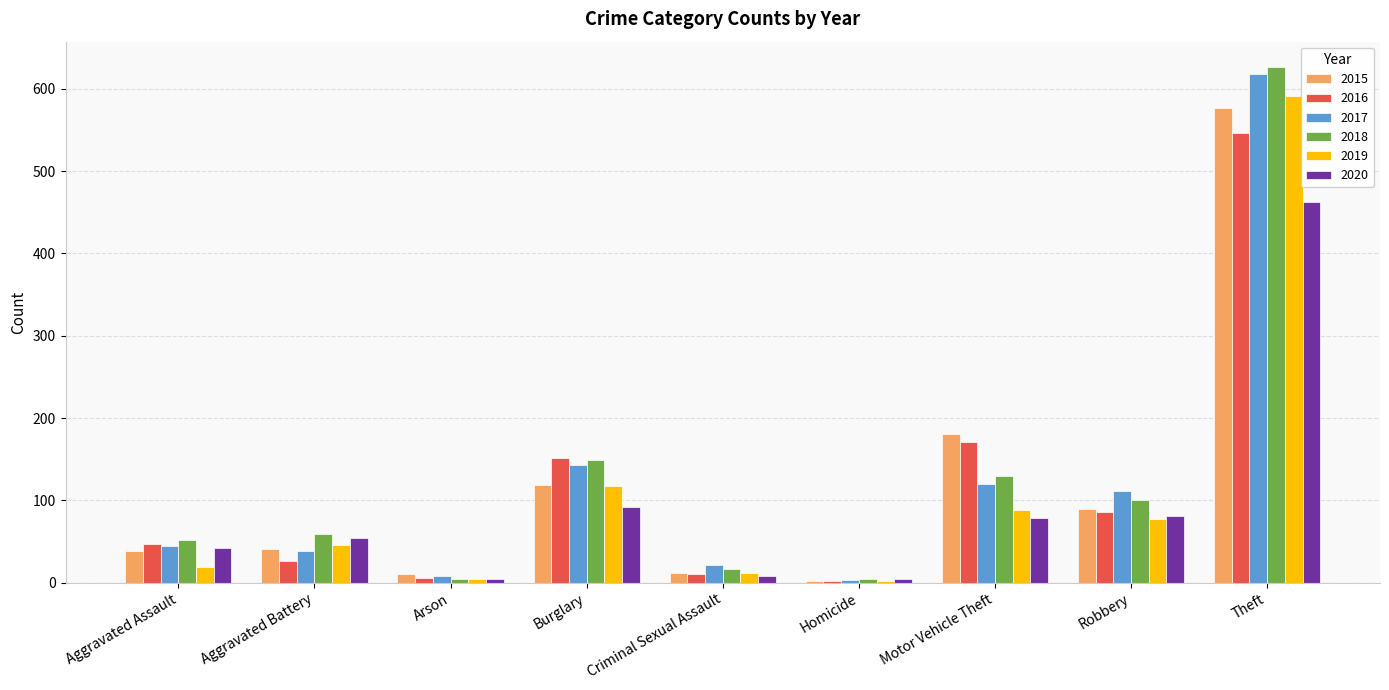

The value of 2015 at Aggravated Battery is 66. True or false?

False